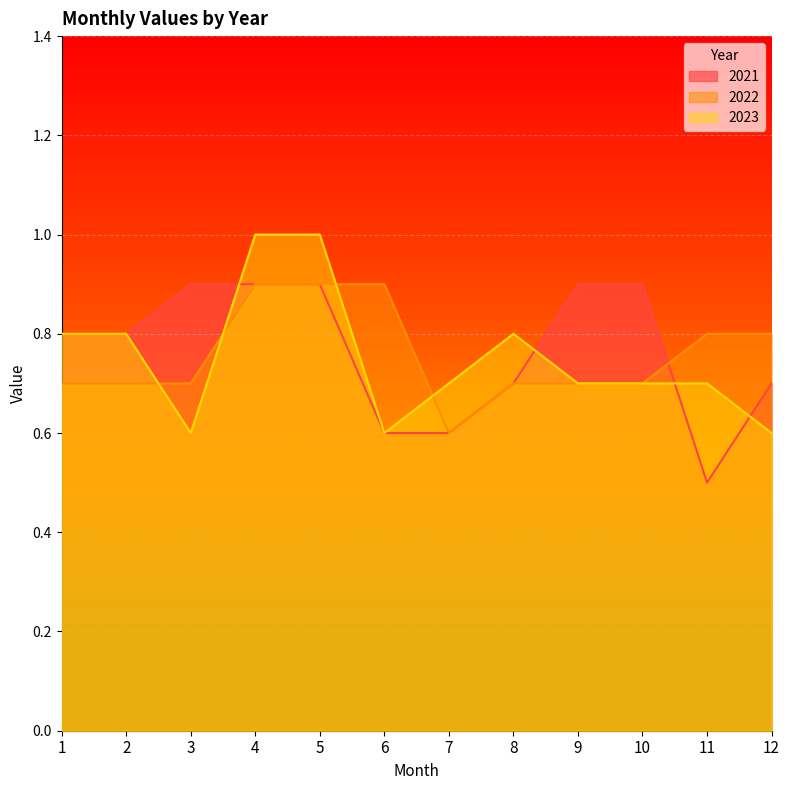

How many lines are shown in the chart?

3